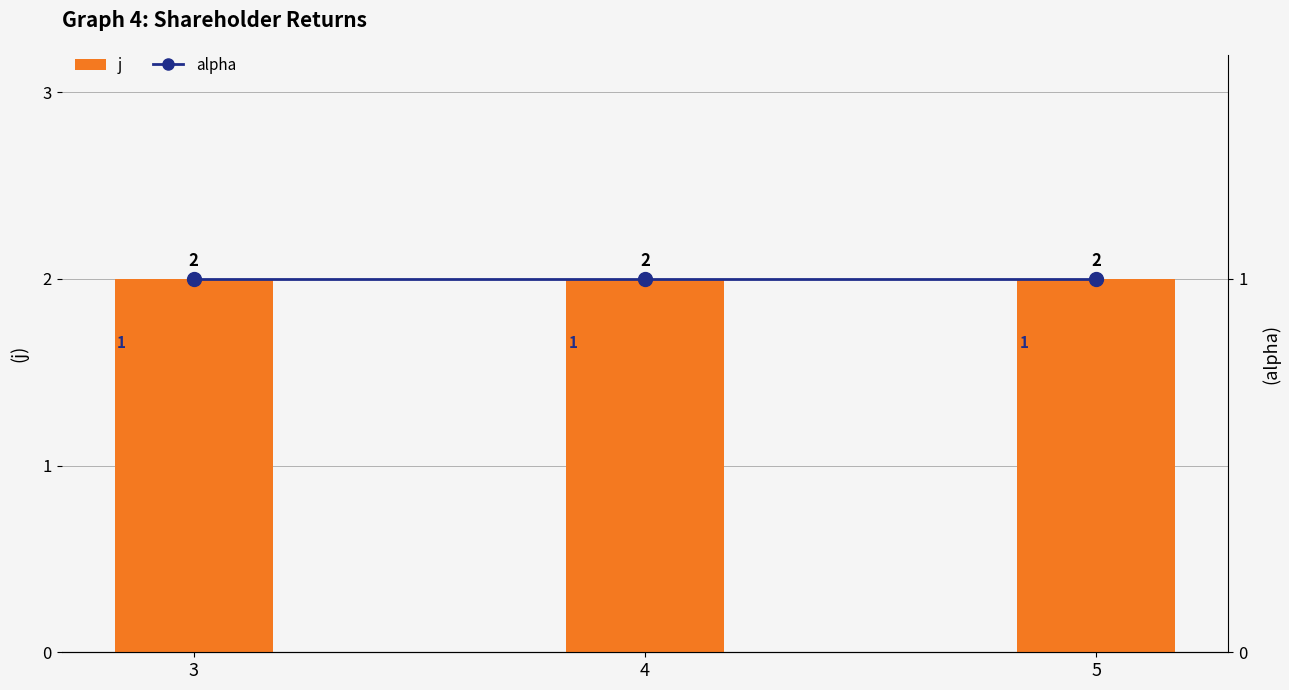

List the series in order of their overall mean, highest first.

j, alpha